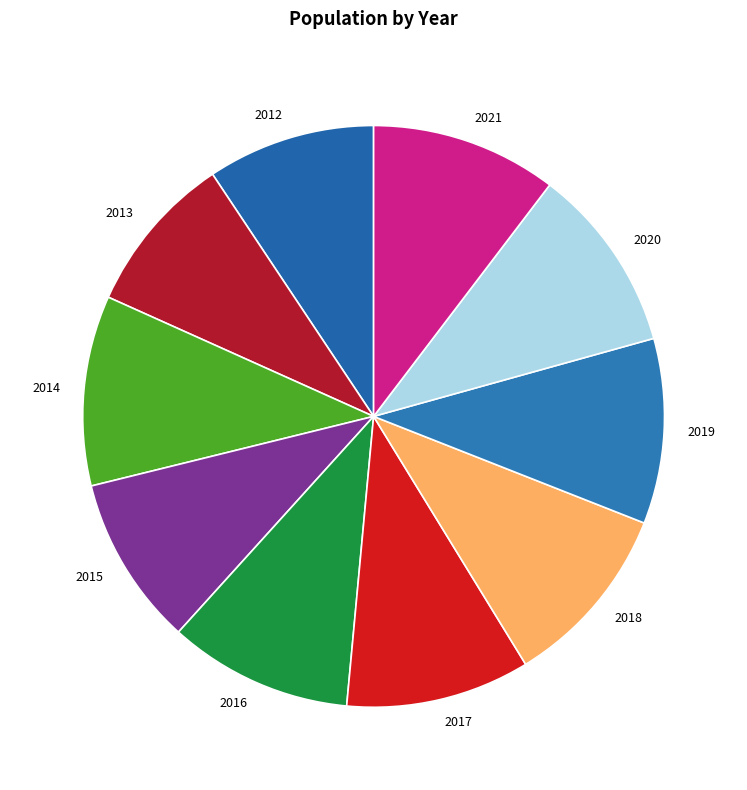

Does any single category account for the majority?

No